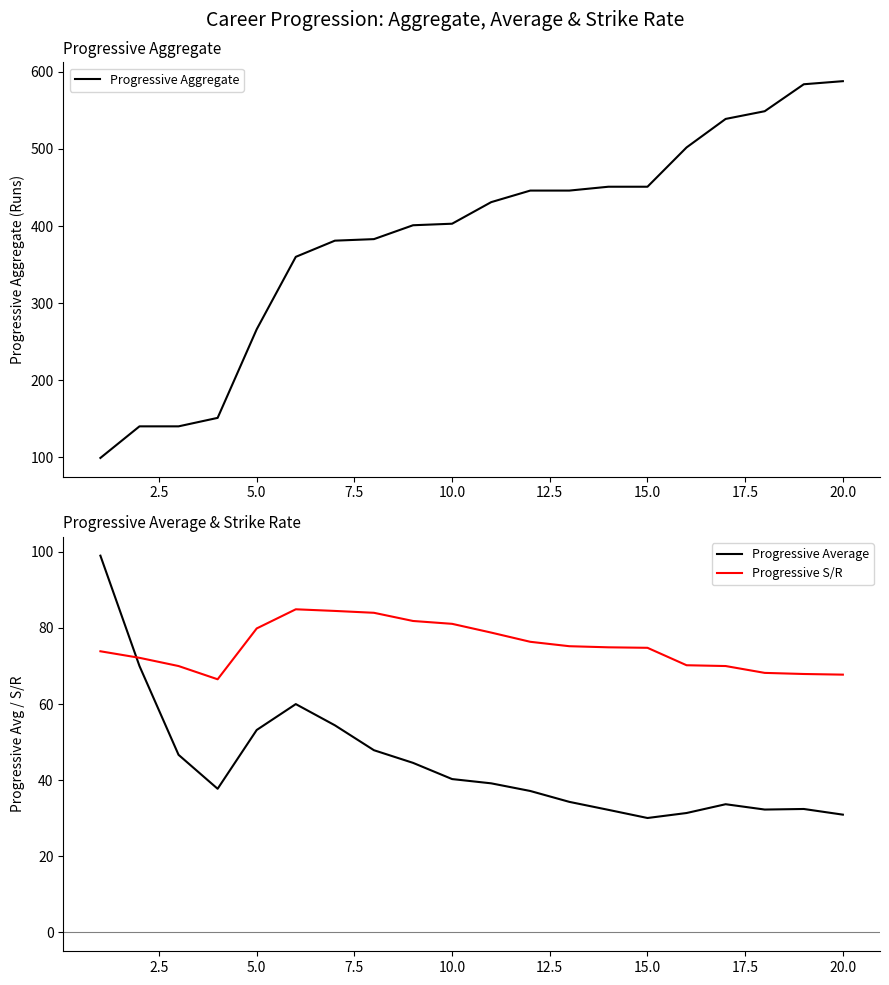

How many lines are shown in the chart?

3